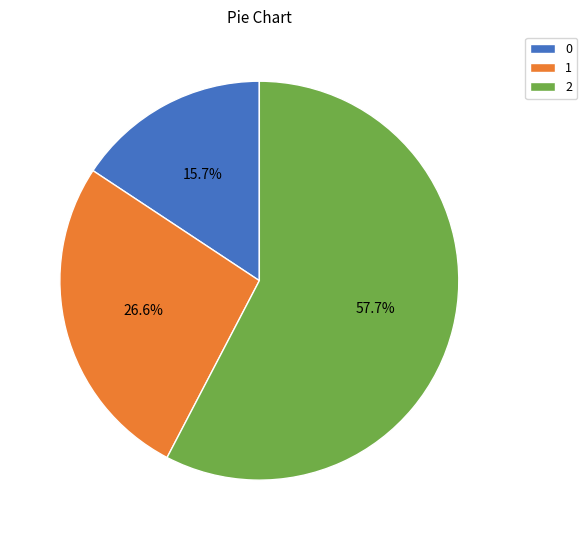

What percentage do 1 and 2 together represent?

84.3%